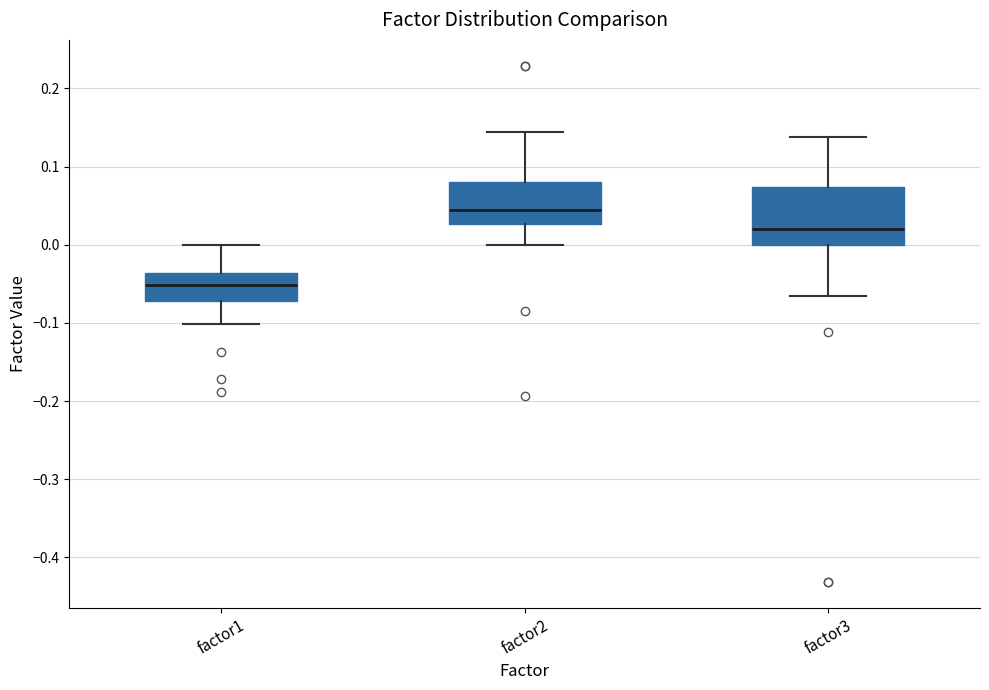

Reading left to right, read every box against the y-axis: the position of its median line, the range the box covers, and the ends of its whiskers. The values are not printed on the chart, so give them approximately, as read against the axis.

factor1: median -0.05, box -0.07 to -0.04, whiskers -0.10 to 0.00
factor2: median 0.04, box 0.03 to 0.08, whiskers 0.00 to 0.14
factor3: median 0.02, box 0.00 to 0.07, whiskers -0.06 to 0.14